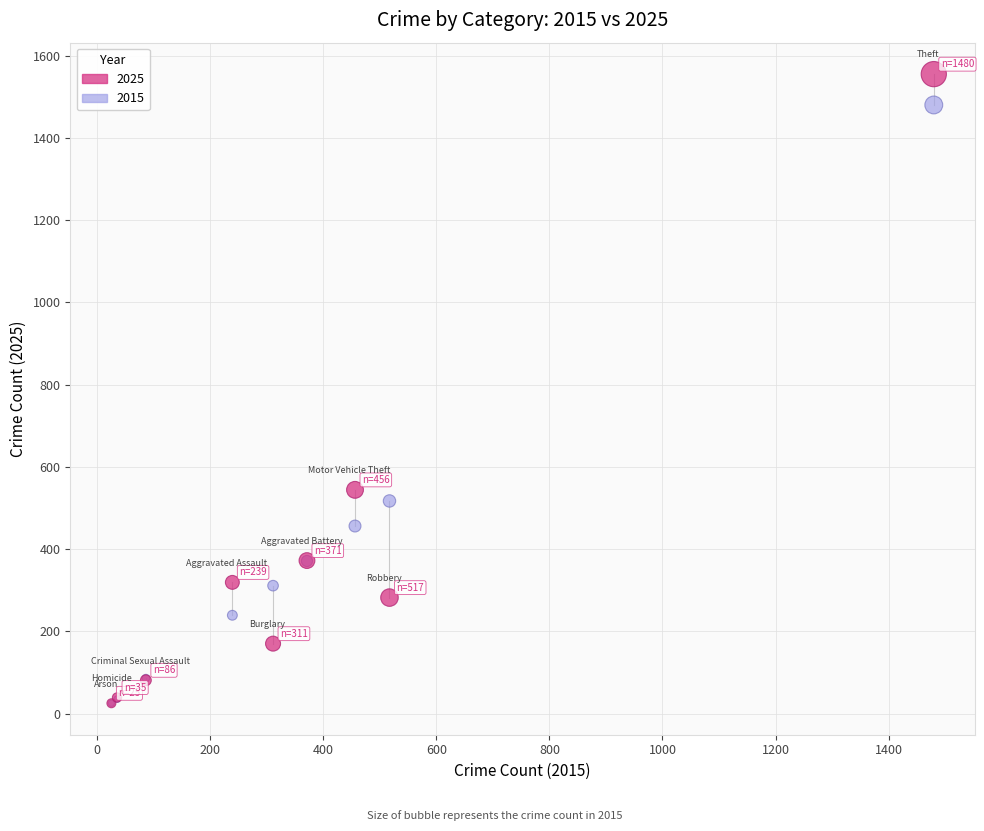

In the 2025 series, what Y value is closest to 790?

544